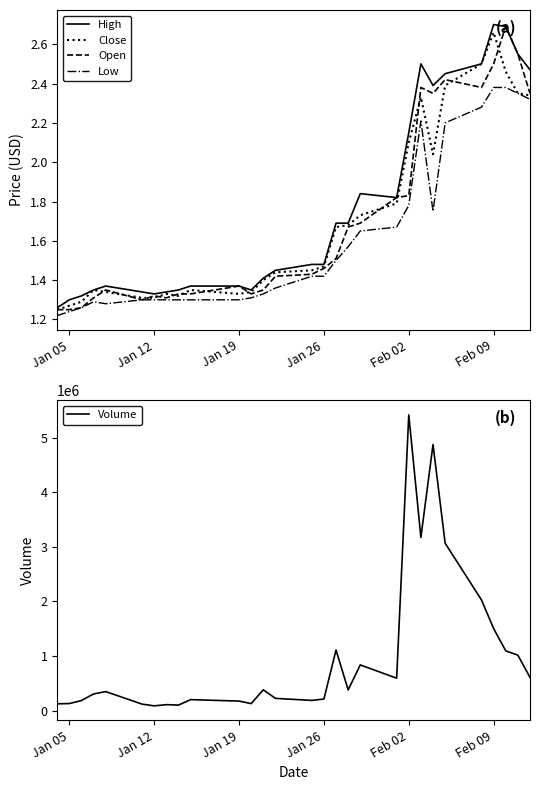

What is the difference between the maximum and minimum values in the Open series?

1.4